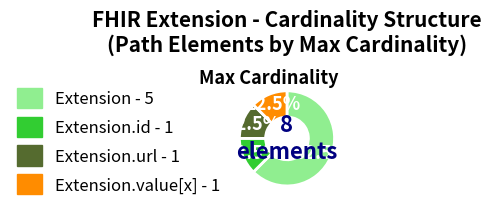

Does any single category account for the majority?

Yes